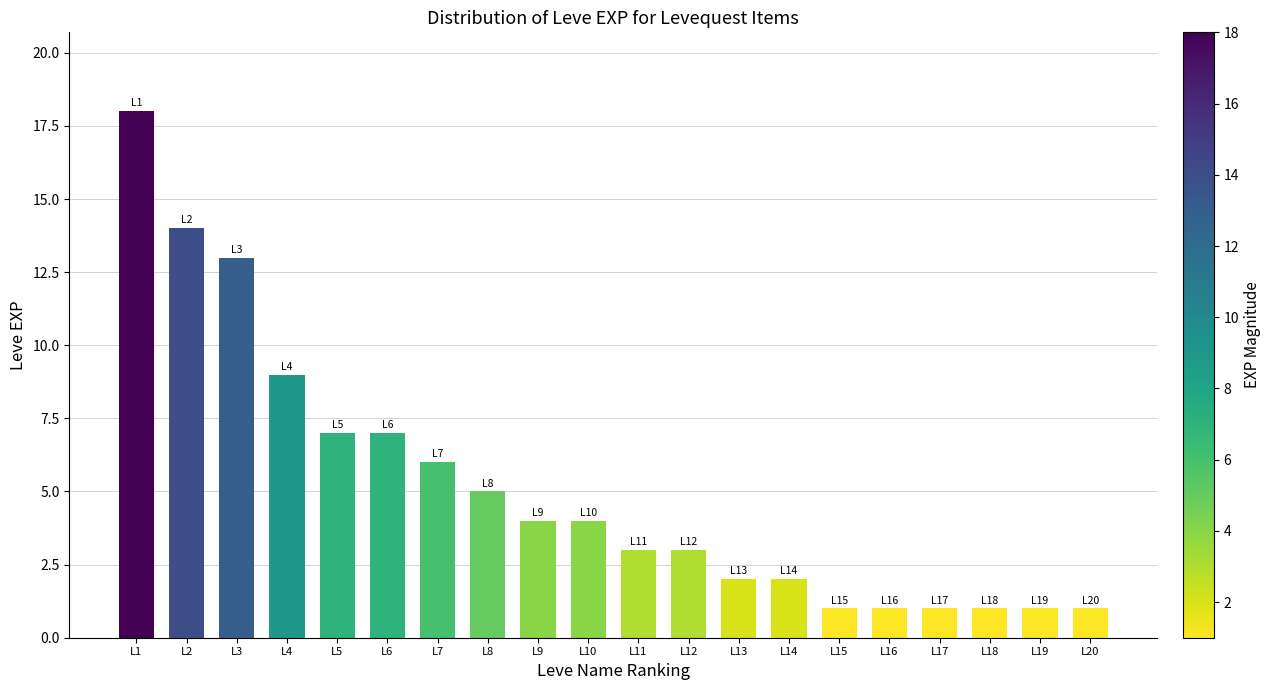

What is the minimum value shown in the chart?

1